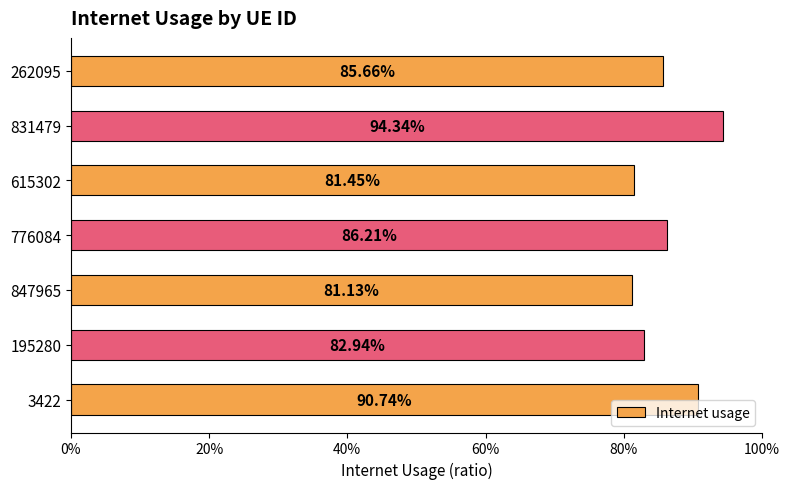

Are the bars horizontal?

Yes